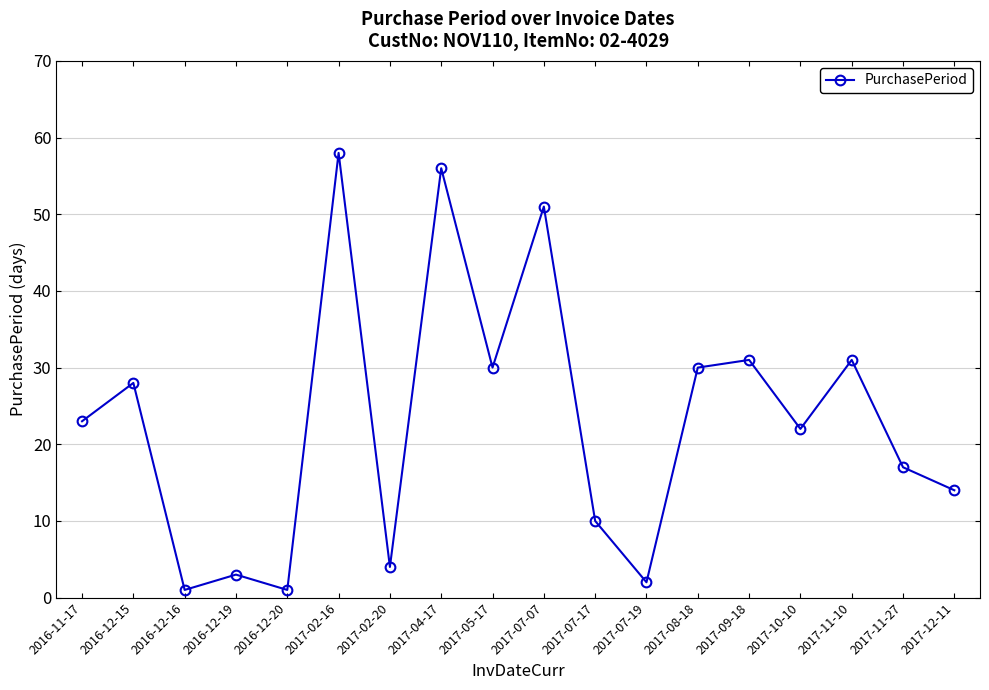

At which category does the chart reach its peak across all series?

2017-02-16